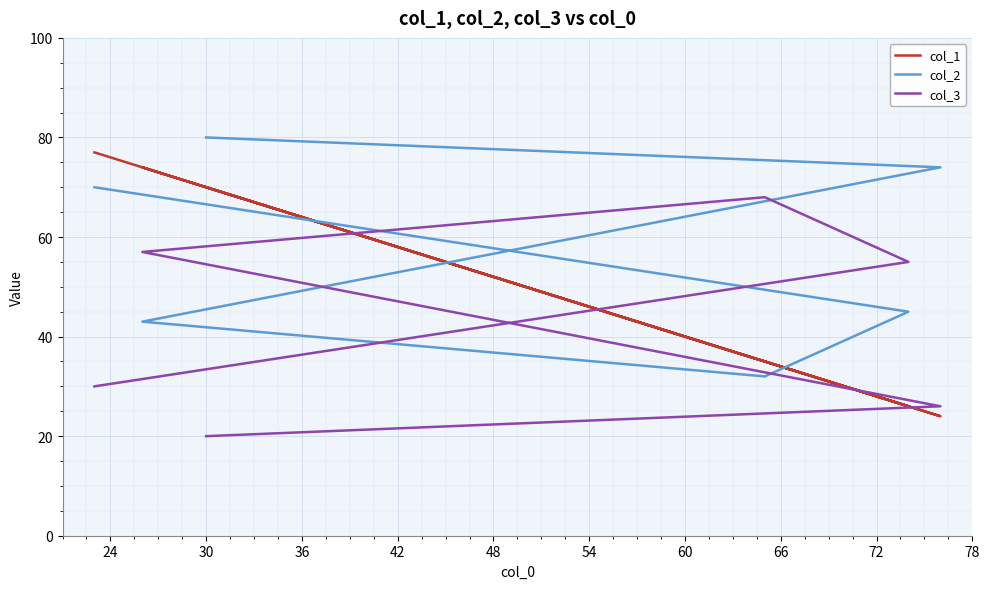

Which series changed the most between 24 and 42?

col_2